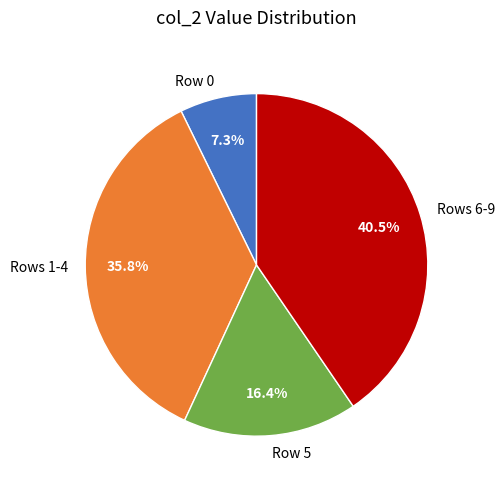

Is there any slice that represents more than half of the pie?

No